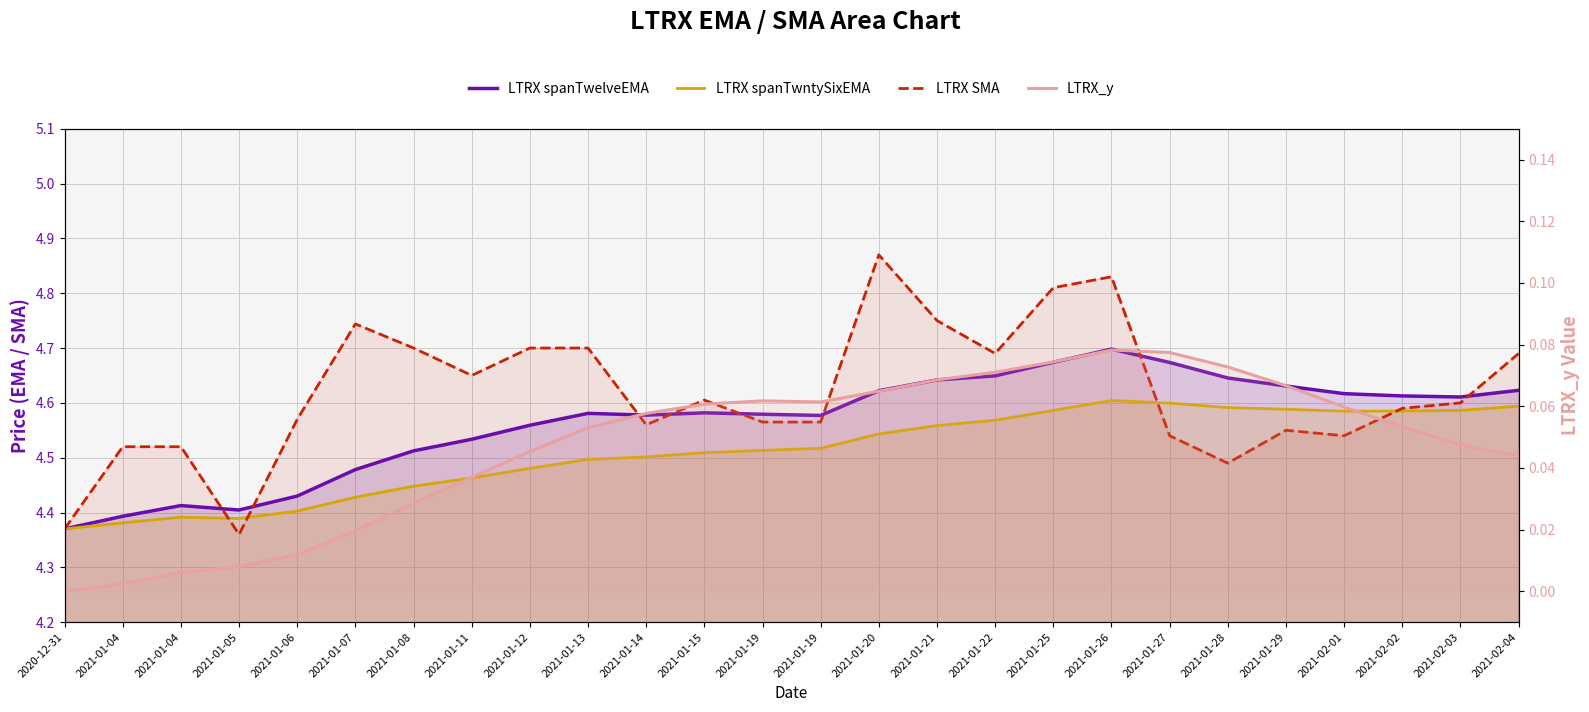

True or false: LTRX spanTwelveEMA and LTRX spanTwntySixEMA cross at least once.

False